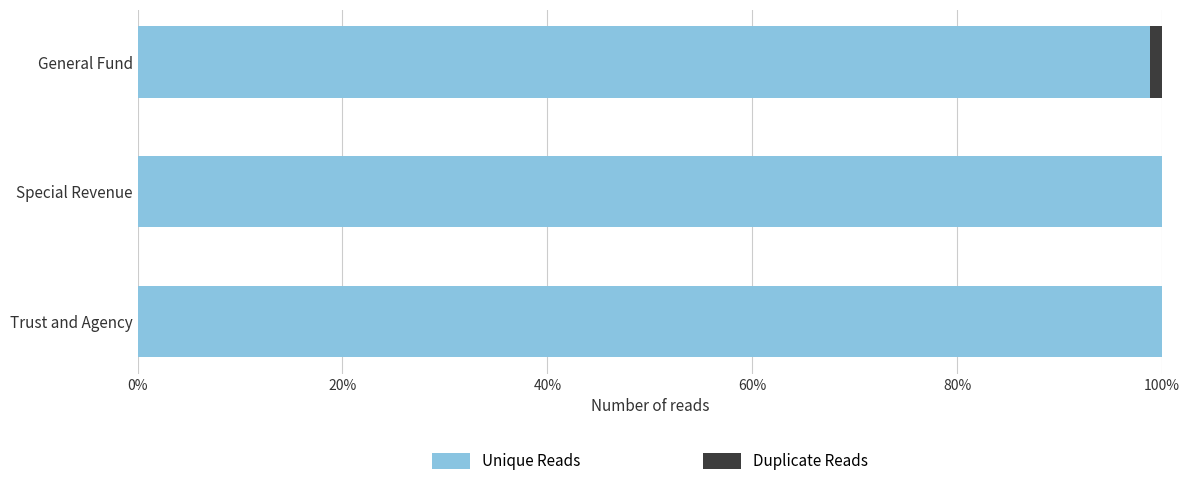

The Unique Reads series shows 100.0 at Special Revenue. True or false?

True